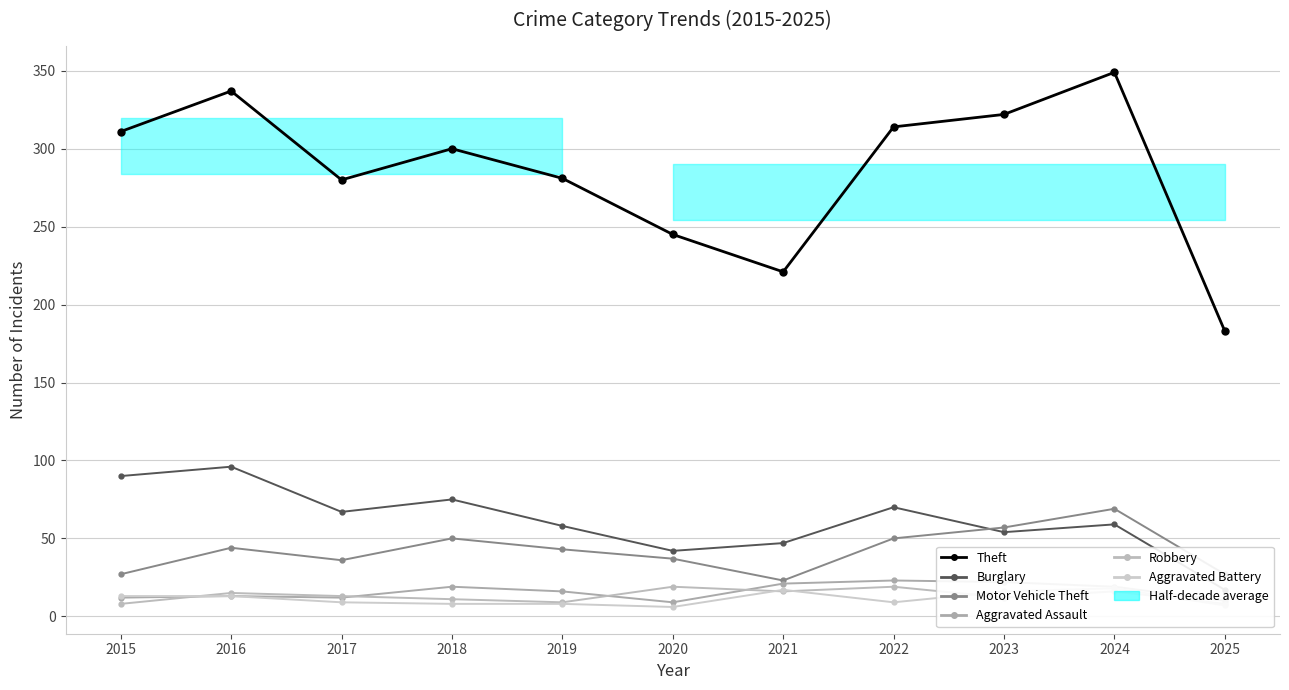

What is the sum of all Aggravated Battery values?

124